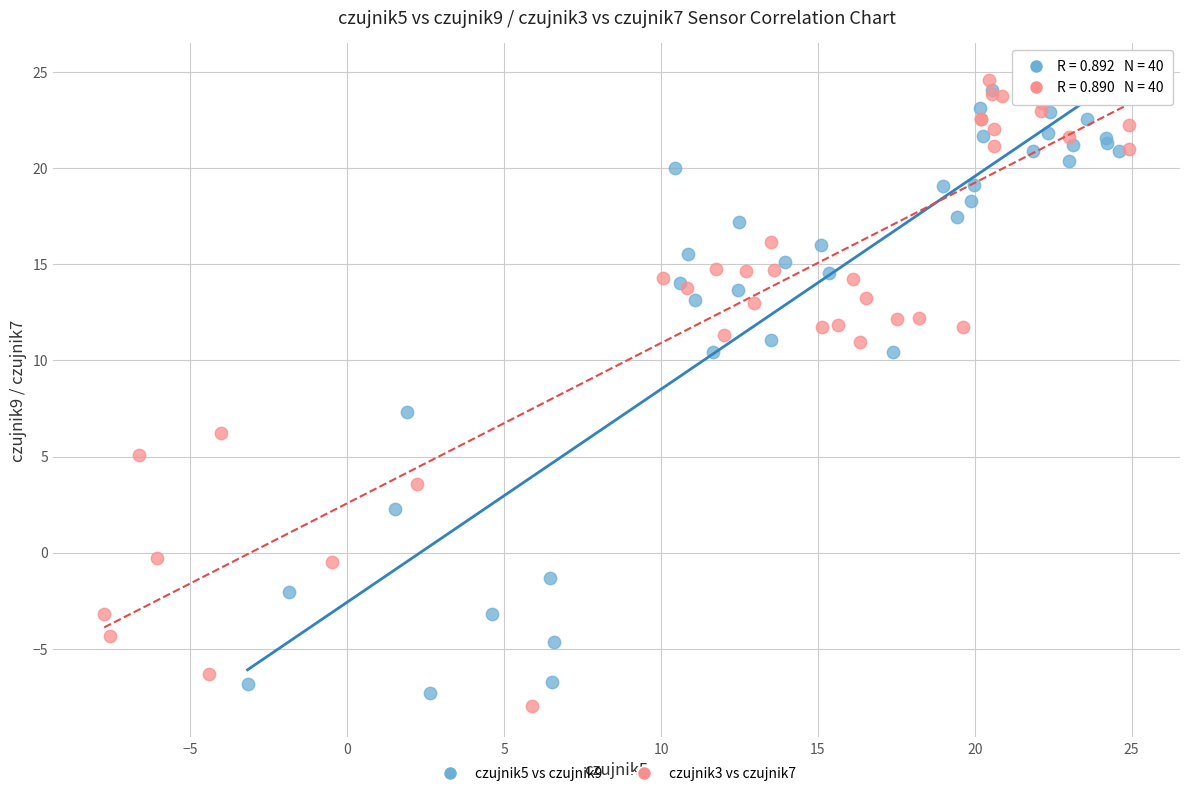

What are all the series names shown in the legend?

czujnik5 vs czujnik9, czujnik3 vs czujnik7